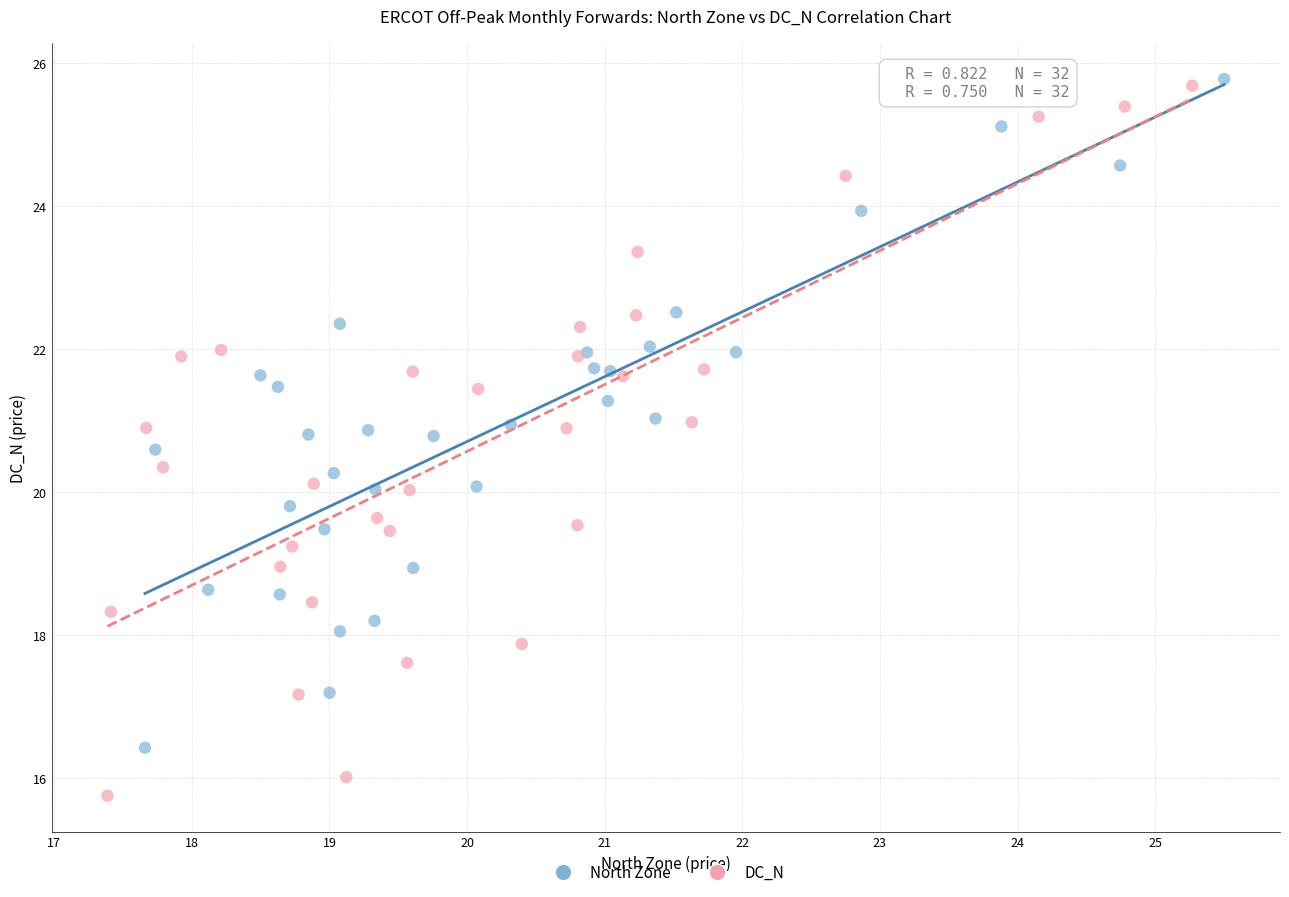

Which series has the widest spread of Y values?

DC_N